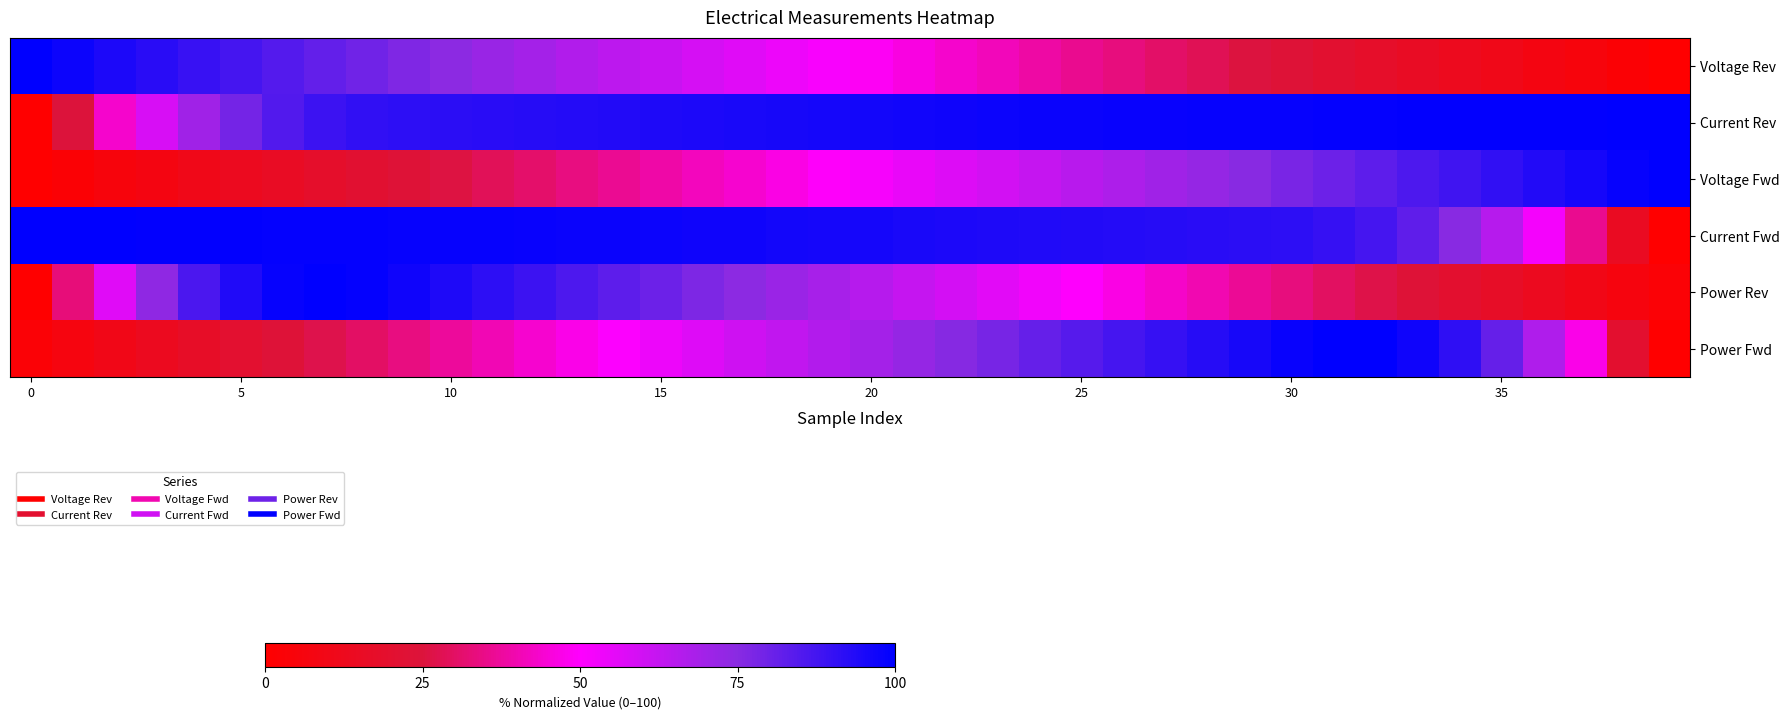

Count the number of data series in this chart.

6